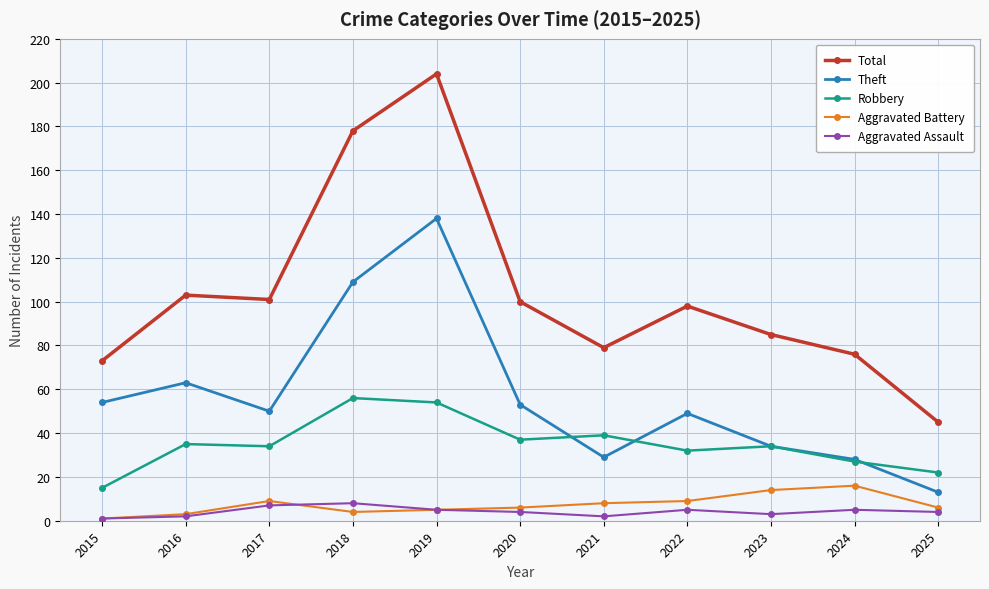

What is the value of the Robbery point at the 11th from the left?

22